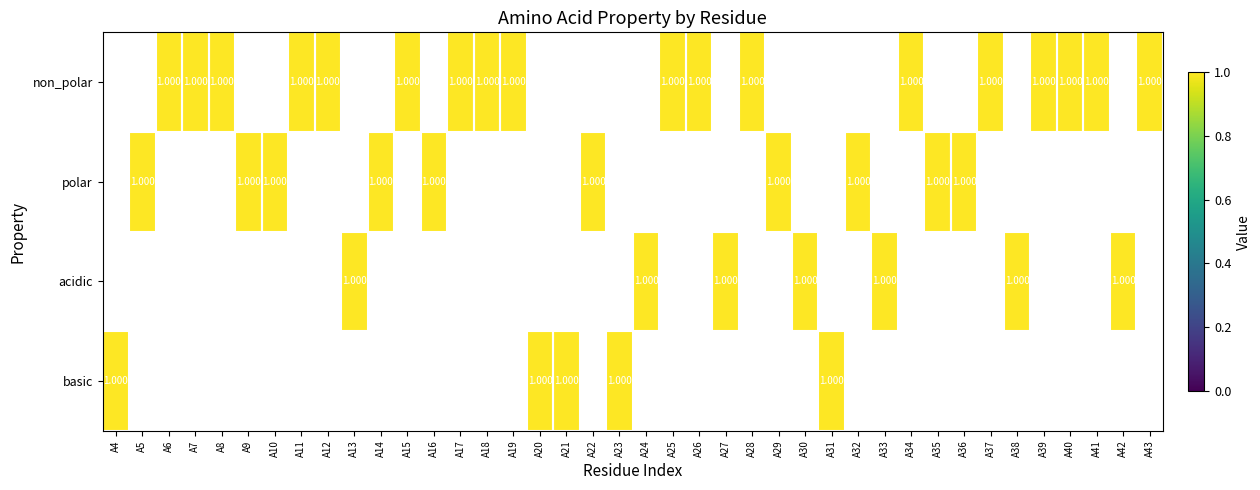

What is the greatest value displayed?

1.0